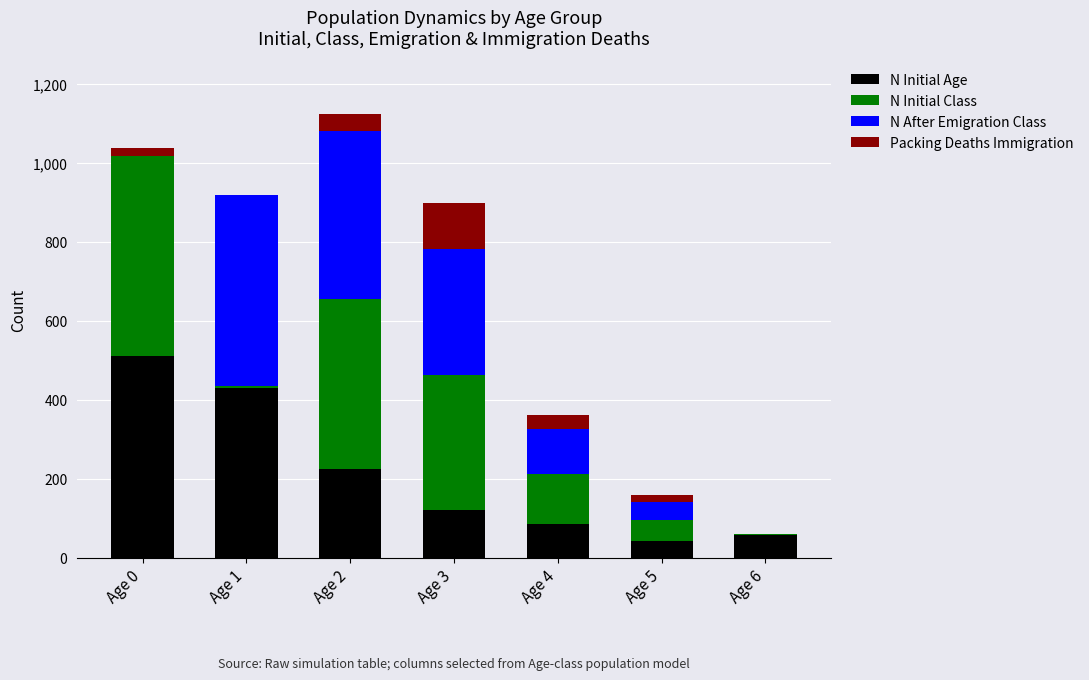

Does the chart contain stacked bars?

Yes